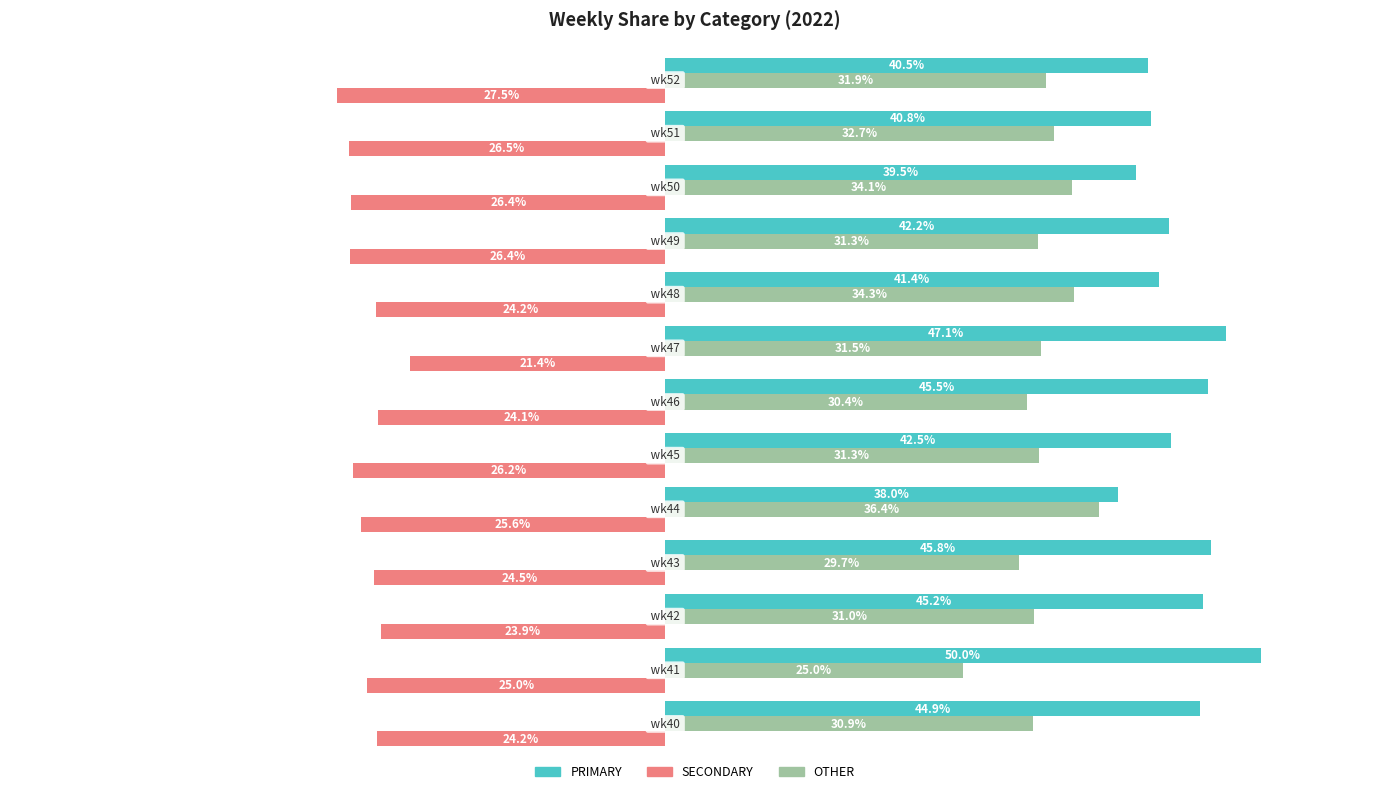

Which series has the largest total across all categories?

PRIMARY